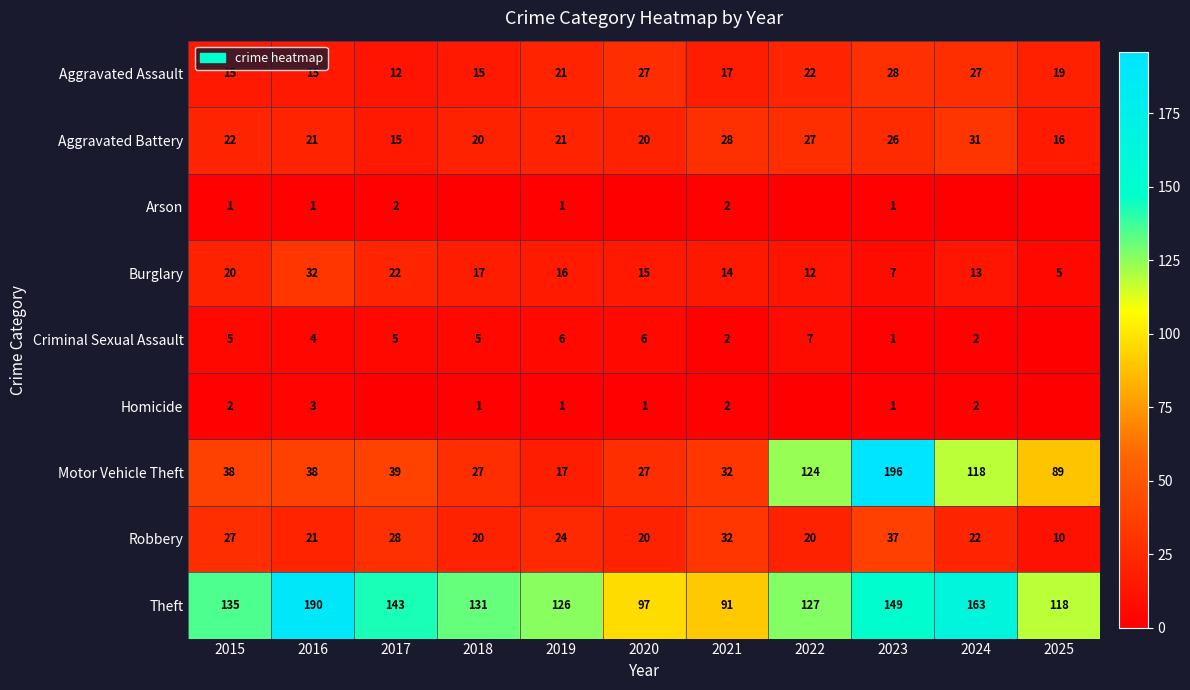

Which category has the lowest value across all series?

2018